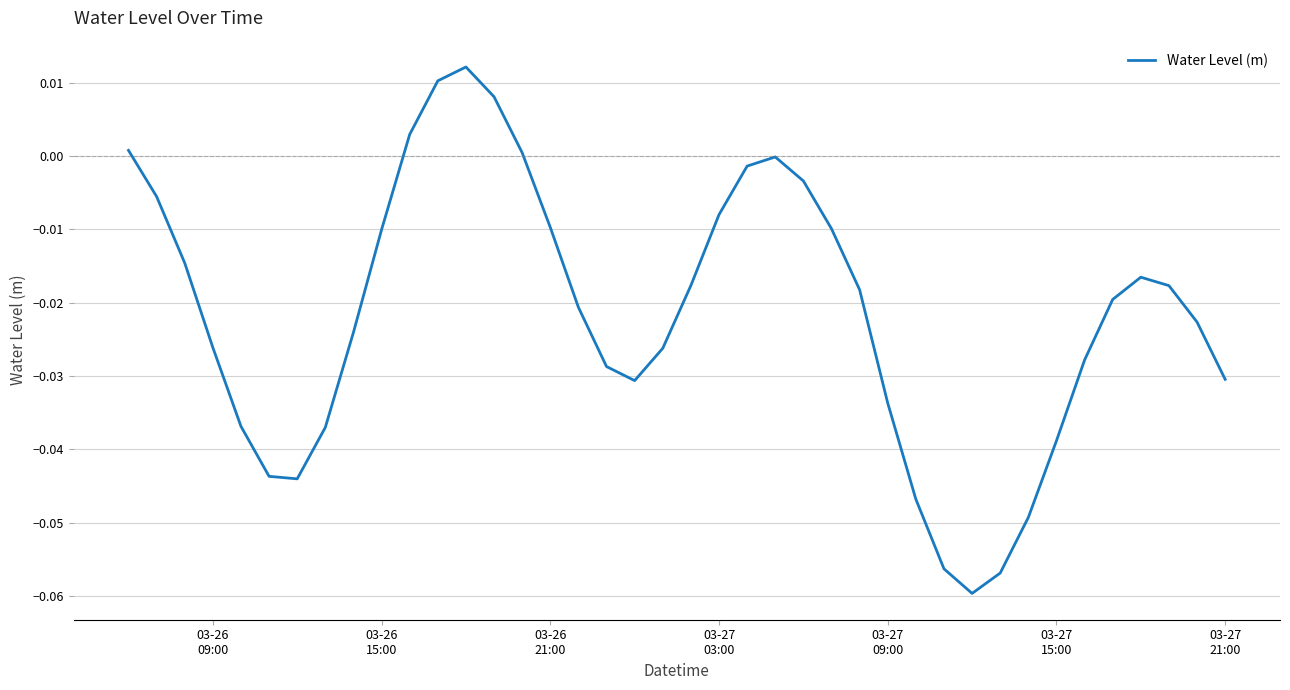

How many points are lower than both their immediate neighbors (excluding endpoints)?

3